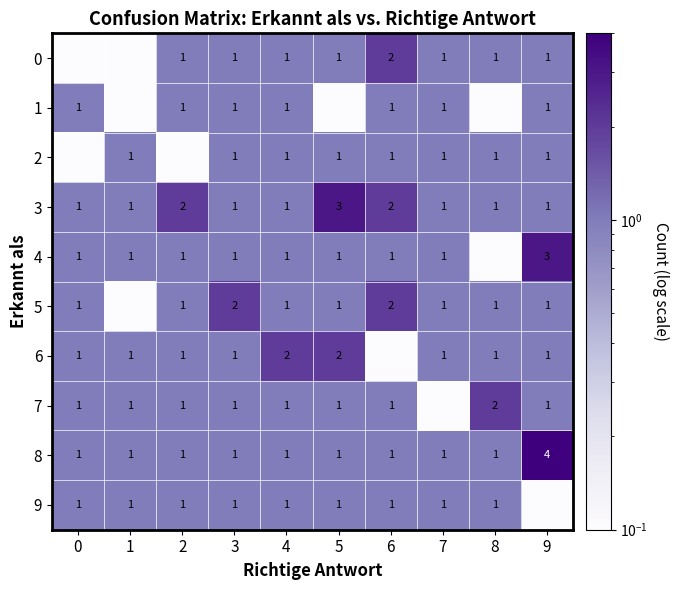

Which has a higher value, 6 or 0?

6